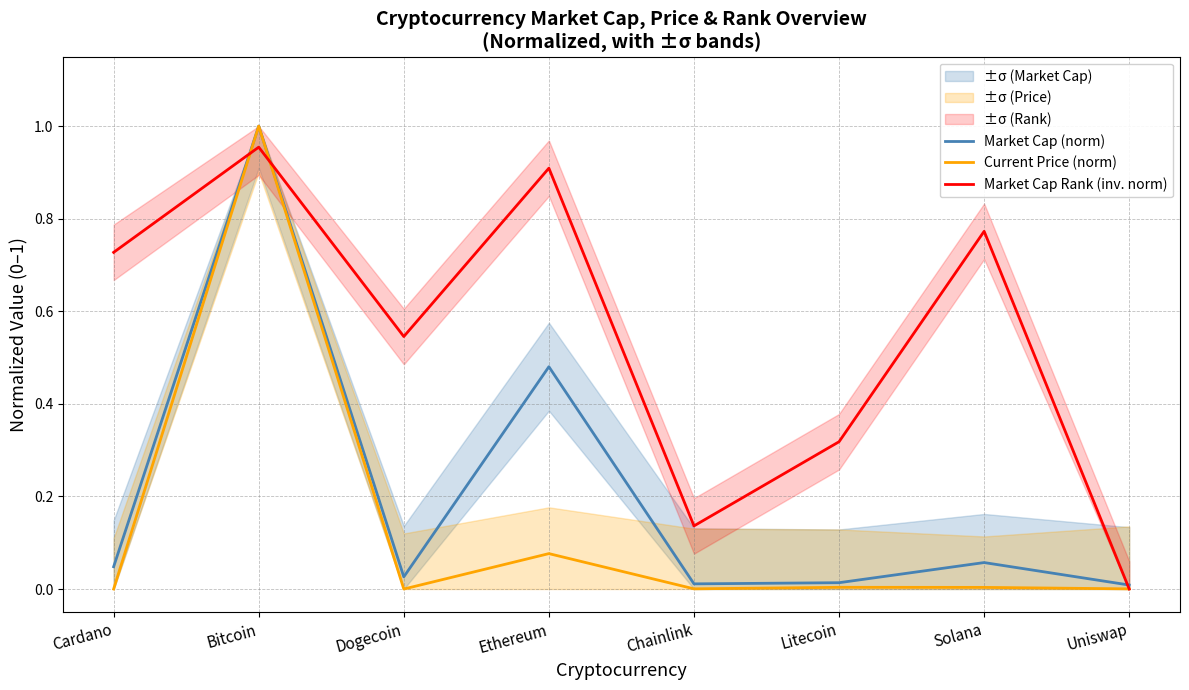

Which category has the lowest value in the Market Cap (norm) series?

Uniswap